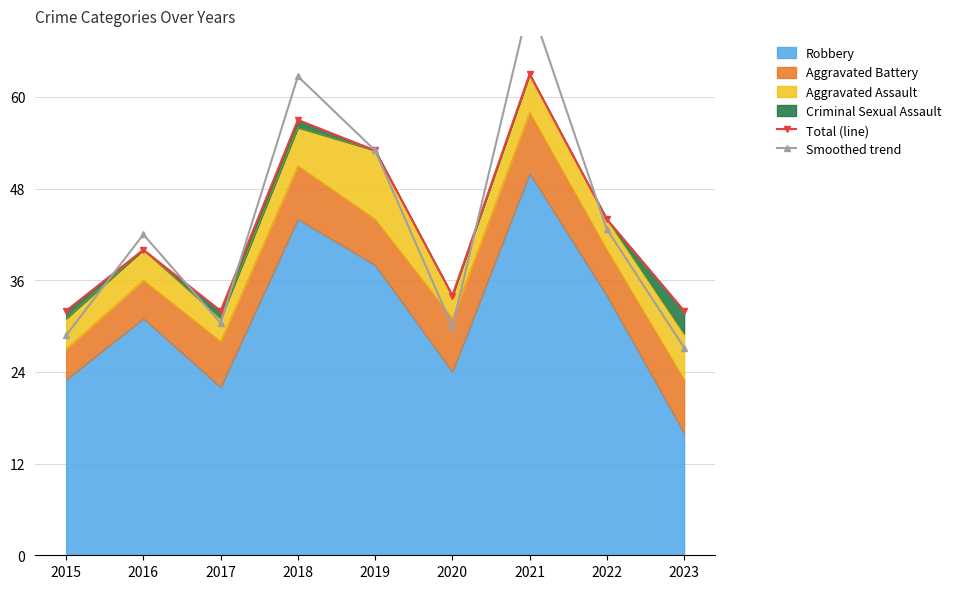

How many data points in Total (line) are above 40?

4